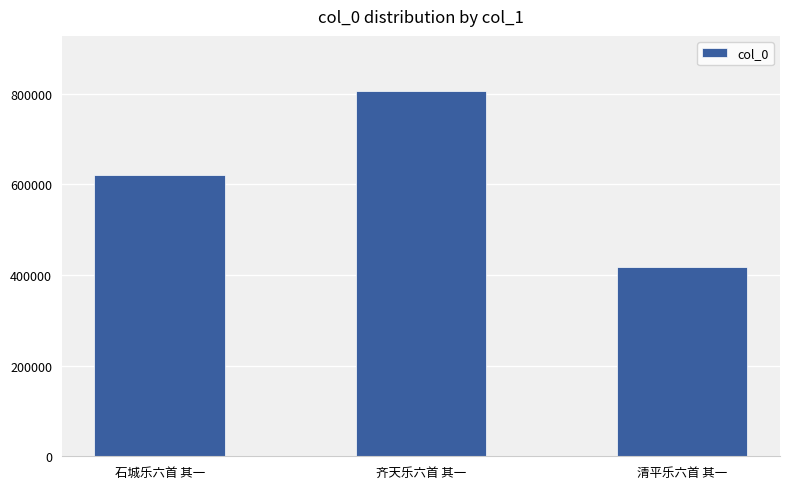

Is it true that the value at 石城乐六首 其一 is 811171?

False